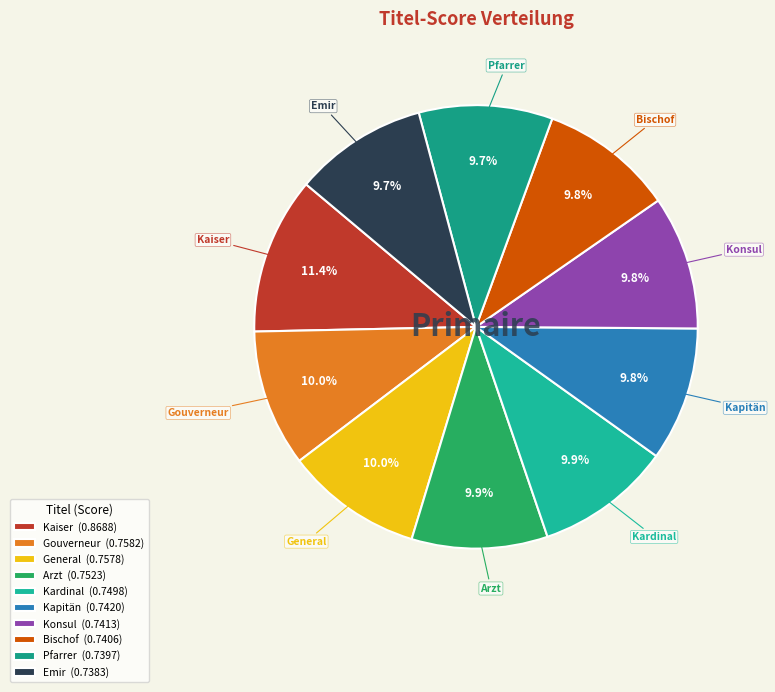

Does Emir account for over 50% of the chart?

No